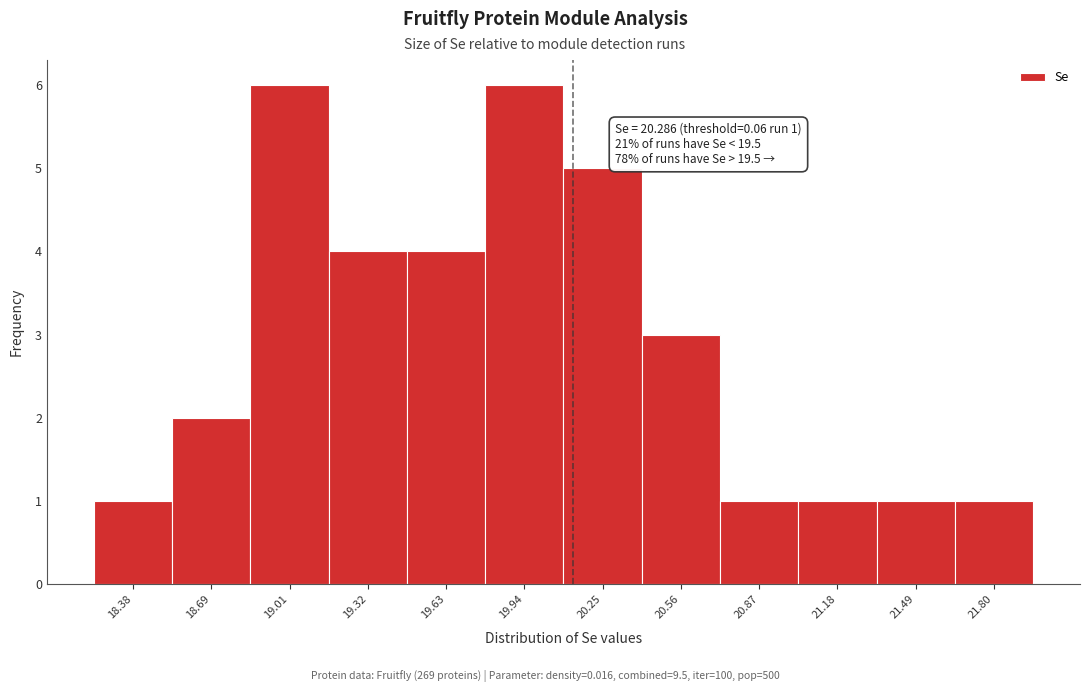

Reading left to right, extract all data points from this chart.

1	2	6	4	4	6	5	3	1	1	1	1